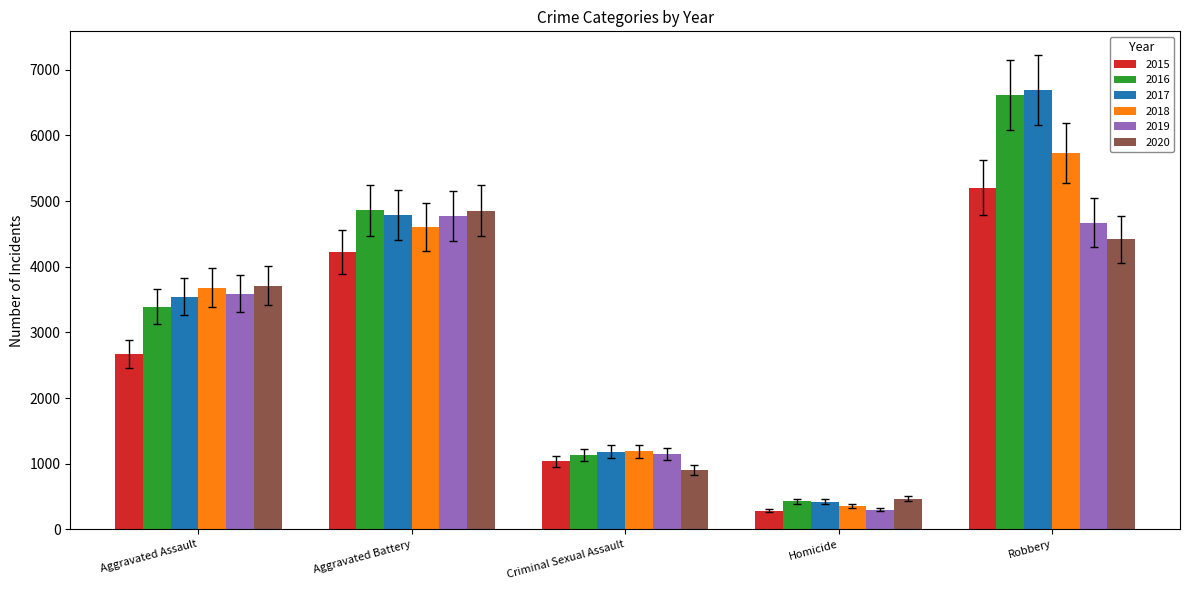

What is the sum of all 2018 values?

15548